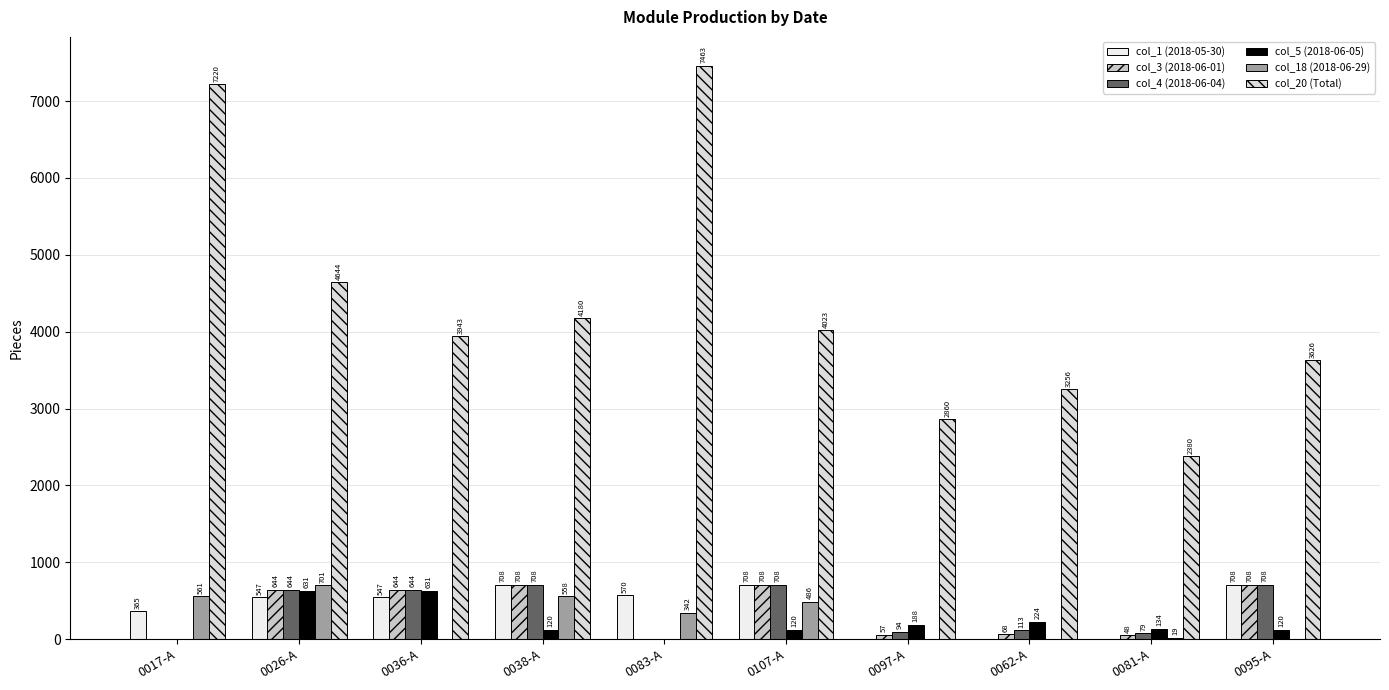

What are all the series names shown in the legend?

col_1 (2018-05-30), col_3 (2018-06-01), col_4 (2018-06-04), col_5 (2018-06-05), col_18 (2018-06-29), col_20 (Total)